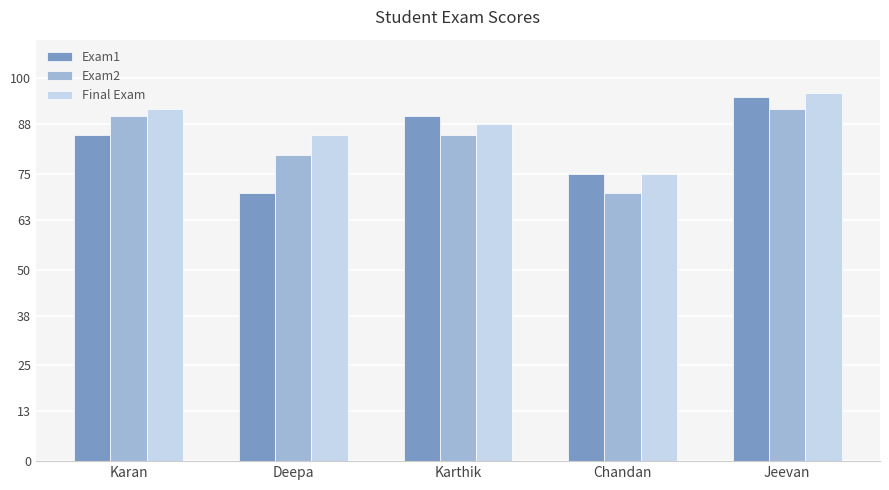

List the labels in order of Final Exam value, largest first.

Jeevan, Karan, Karthik, Deepa, Chandan